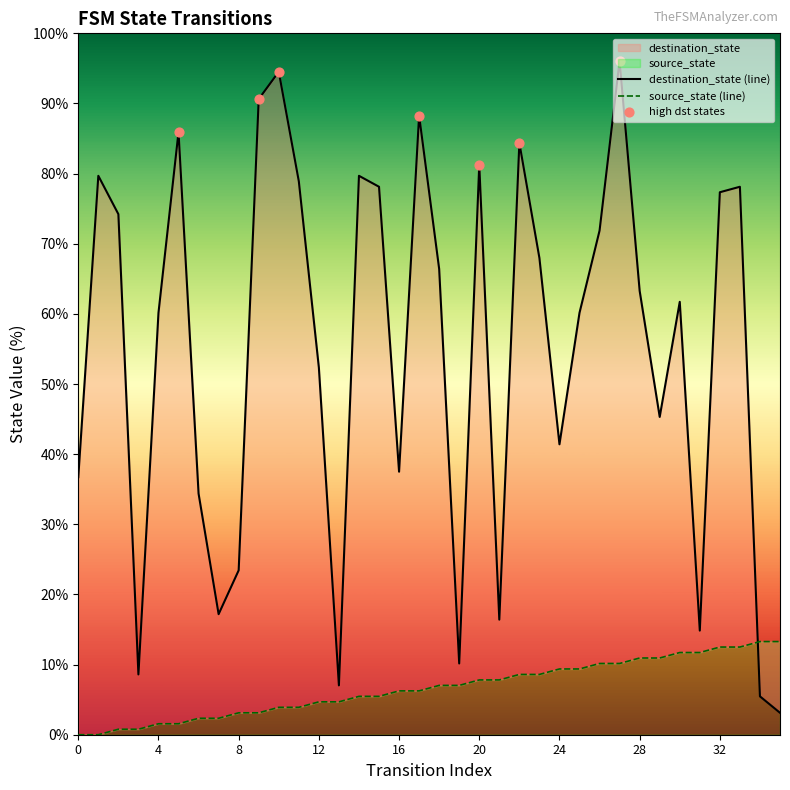

At how many categories does at least one series exceed 28?

27